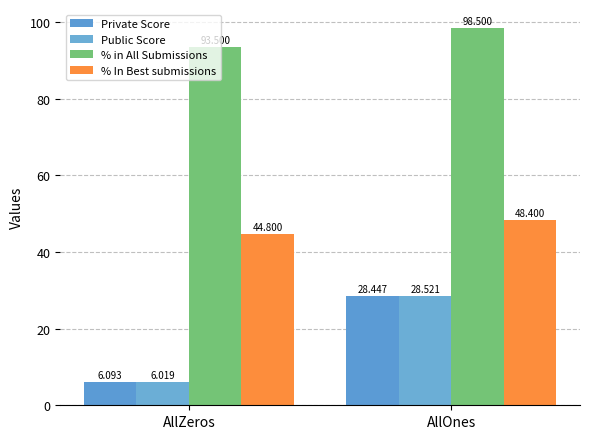

What position from the left is AllZeros?

1